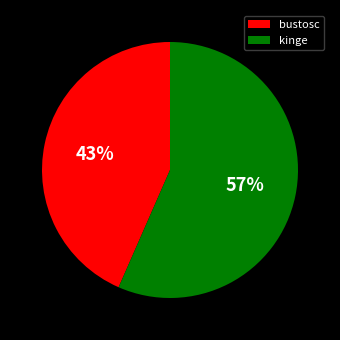

True or false: bustosc accounts for 43% of the total.

True